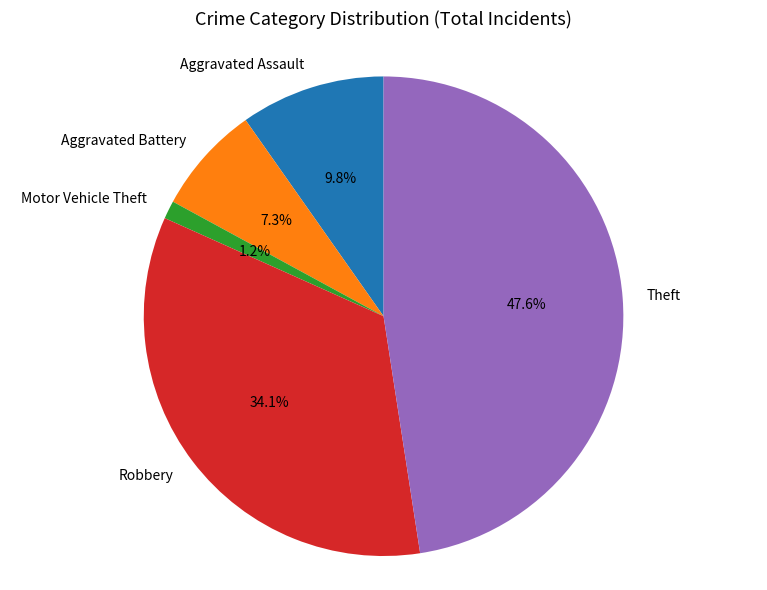

To the nearest percent, what portion does Aggravated Battery represent?

7%